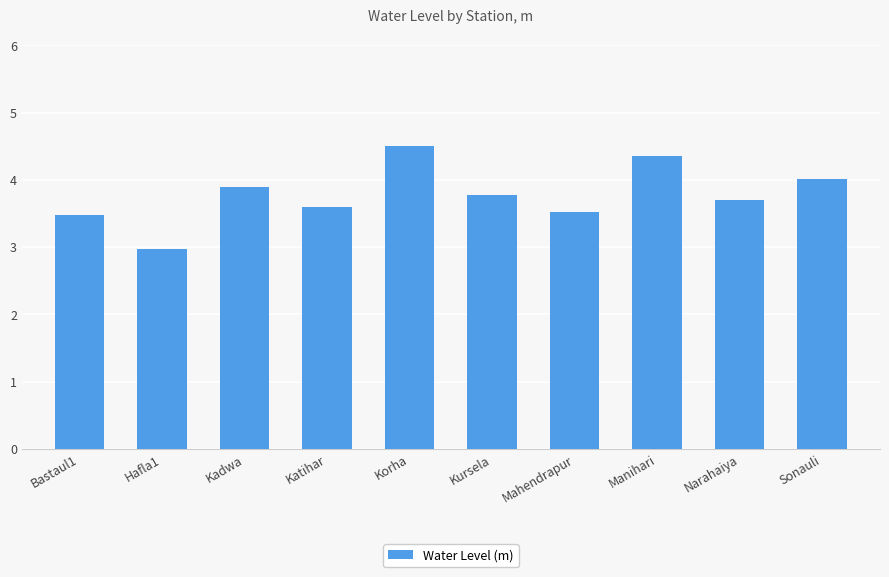

How many data points are above 3?

9